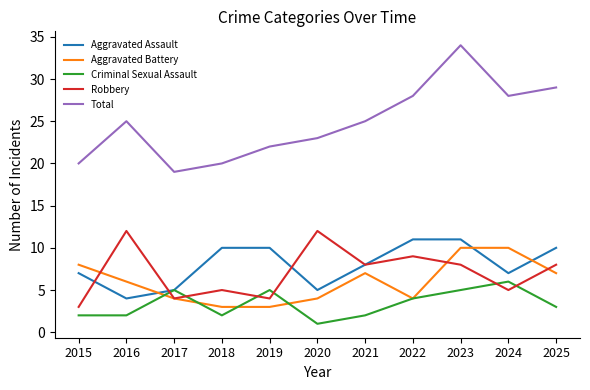

What are all the series names shown in the legend?

Aggravated Assault, Aggravated Battery, Criminal Sexual Assault, Robbery, Total